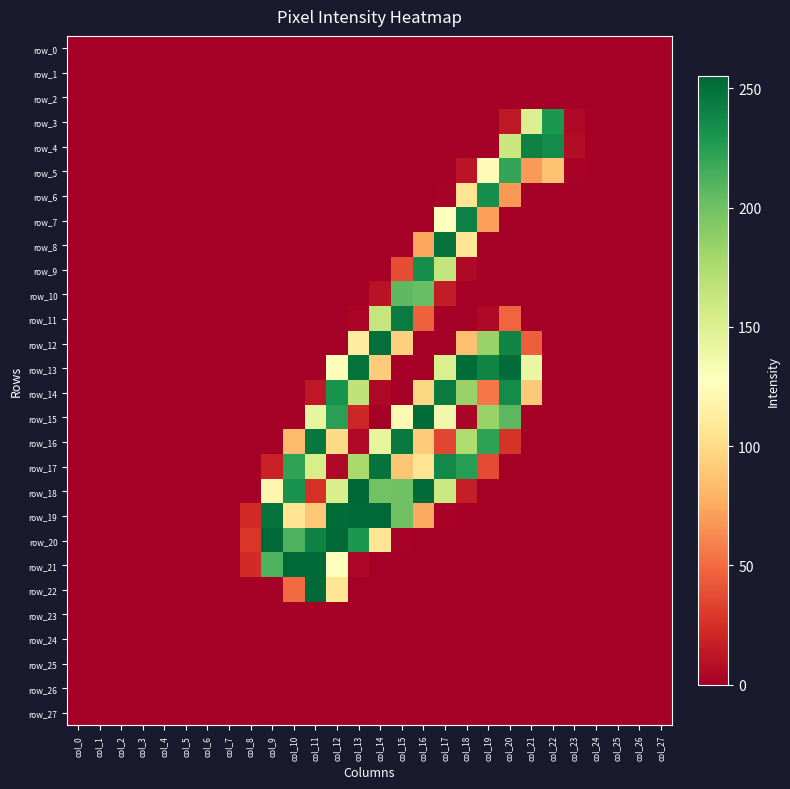

Reading left to right, extract all data points from this chart.

row_0: col_0=0	col_1=0	col_2=0	col_3=0	col_4=0	col_5=0	col_6=0	col_7=0	col_8=0	col_9=0	col_10=0	col_11=0	col_12=0	col_13=0	col_14=0	col_15=0	col_16=0	col_17=0	col_18=0	col_19=0	col_20=0	col_21=0	col_22=0	col_23=0	col_24=0	col_25=0	col_26=0	col_27=0
row_1: col_0=0	col_1=0	col_2=0	col_3=0	col_4=0	col_5=0	col_6=0	col_7=0	col_8=0	col_9=0	col_10=0	col_11=0	col_12=0	col_13=0	col_14=0	col_15=0	col_16=0	col_17=0	col_18=0	col_19=0	col_20=0	col_21=0	col_22=0	col_23=0	col_24=0	col_25=0	col_26=0	col_27=0
row_2: col_0=0	col_1=0	col_2=0	col_3=0	col_4=0	col_5=0	col_6=0	col_7=0	col_8=0	col_9=0	col_10=0	col_11=0	col_12=0	col_13=0	col_14=0	col_15=0	col_16=0	col_17=0	col_18=0	col_19=0	col_20=0	col_21=0	col_22=0	col_23=0	col_24=0	col_25=0	col_26=0	col_27=0
row_3: col_0=0	col_1=0	col_2=0	col_3=0	col_4=0	col_5=0	col_6=0	col_7=0	col_8=0	col_9=0	col_10=0	col_11=0	col_12=0	col_13=0	col_14=0	col_15=0	col_16=0	col_17=0	col_18=0	col_19=0	col_20=13	col_21=150	col_22=229	col_23=5	col_24=0	col_25=0	col_26=0	col_27=0
row_4: col_0=0	col_1=0	col_2=0	col_3=0	col_4=0	col_5=0	col_6=0	col_7=0	col_8=0	col_9=0	col_10=0	col_11=0	col_12=0	col_13=0	col_14=0	col_15=0	col_16=0	col_17=0	col_18=0	col_19=0	col_20=161	col_21=241	col_22=236	col_23=7	col_24=0	col_25=0	col_26=0	col_27=0
row_5: col_0=0	col_1=0	col_2=0	col_3=0	col_4=0	col_5=0	col_6=0	col_7=0	col_8=0	col_9=0	col_10=0	col_11=0	col_12=0	col_13=0	col_14=0	col_15=0	col_16=0	col_17=0	col_18=11	col_19=125	col_20=221	col_21=69	col_22=87	col_23=2	col_24=0	col_25=0	col_26=0	col_27=0
row_6: col_0=0	col_1=0	col_2=0	col_3=0	col_4=0	col_5=0	col_6=0	col_7=0	col_8=0	col_9=0	col_10=0	col_11=0	col_12=0	col_13=0	col_14=0	col_15=0	col_16=0	col_17=2	col_18=106	col_19=234	col_20=68	col_21=0	col_22=0	col_23=0	col_24=0	col_25=0	col_26=0	col_27=0
row_7: col_0=0	col_1=0	col_2=0	col_3=0	col_4=0	col_5=0	col_6=0	col_7=0	col_8=0	col_9=0	col_10=0	col_11=0	col_12=0	col_13=0	col_14=0	col_15=0	col_16=0	col_17=128	col_18=242	col_19=71	col_20=0	col_21=0	col_22=0	col_23=0	col_24=0	col_25=0	col_26=0	col_27=0
row_8: col_0=0	col_1=0	col_2=0	col_3=0	col_4=0	col_5=0	col_6=0	col_7=0	col_8=0	col_9=0	col_10=0	col_11=0	col_12=0	col_13=0	col_14=0	col_15=0	col_16=74	col_17=249	col_18=107	col_19=0	col_20=0	col_21=0	col_22=0	col_23=0	col_24=0	col_25=0	col_26=0	col_27=0
row_9: col_0=0	col_1=0	col_2=0	col_3=0	col_4=0	col_5=0	col_6=0	col_7=0	col_8=0	col_9=0	col_10=0	col_11=0	col_12=0	col_13=0	col_14=0	col_15=38	col_16=234	col_17=165	col_18=5	col_19=0	col_20=0	col_21=0	col_22=0	col_23=0	col_24=0	col_25=0	col_26=0	col_27=0
row_10: col_0=0	col_1=0	col_2=0	col_3=0	col_4=0	col_5=0	col_6=0	col_7=0	col_8=0	col_9=0	col_10=0	col_11=0	col_12=0	col_13=0	col_14=10	col_15=207	col_16=203	col_17=15	col_18=0	col_19=0	col_20=0	col_21=0	col_22=0	col_23=0	col_24=0	col_25=0	col_26=0	col_27=0
row_11: col_0=0	col_1=0	col_2=0	col_3=0	col_4=0	col_5=0	col_6=0	col_7=0	col_8=0	col_9=0	col_10=0	col_11=0	col_12=0	col_13=3	col_14=163	col_15=244	col_16=46	col_17=0	col_18=0	col_19=5	col_20=48	col_21=0	col_22=0	col_23=0	col_24=0	col_25=0	col_26=0	col_27=0
row_12: col_0=0	col_1=0	col_2=0	col_3=0	col_4=0	col_5=0	col_6=0	col_7=0	col_8=0	col_9=0	col_10=0	col_11=0	col_12=0	col_13=112	col_14=251	col_15=94	col_16=0	col_17=0	col_18=86	col_19=184	col_20=240	col_21=45	col_22=0	col_23=0	col_24=0	col_25=0	col_26=0	col_27=0
row_13: col_0=0	col_1=0	col_2=0	col_3=0	col_4=0	col_5=0	col_6=0	col_7=0	col_8=0	col_9=0	col_10=0	col_11=0	col_12=130	col_13=250	col_14=92	col_15=0	col_16=0	col_17=152	col_18=252	col_19=240	col_20=252	col_21=141	col_22=0	col_23=0	col_24=0	col_25=0	col_26=0	col_27=0
row_14: col_0=0	col_1=0	col_2=0	col_3=0	col_4=0	col_5=0	col_6=0	col_7=0	col_8=0	col_9=0	col_10=0	col_11=13	col_12=232	col_13=166	col_14=5	col_15=0	col_16=98	col_17=245	col_18=184	col_19=55	col_20=236	col_21=90	col_22=0	col_23=0	col_24=0	col_25=0	col_26=0	col_27=0
row_15: col_0=0	col_1=0	col_2=0	col_3=0	col_4=0	col_5=0	col_6=0	col_7=0	col_8=0	col_9=0	col_10=0	col_11=143	col_12=224	col_13=20	col_14=0	col_15=122	col_16=252	col_17=137	col_18=3	col_19=184	col_20=207	col_21=0	col_22=0	col_23=0	col_24=0	col_25=0	col_26=0	col_27=0
row_16: col_0=0	col_1=0	col_2=0	col_3=0	col_4=0	col_5=0	col_6=0	col_7=0	col_8=0	col_9=0	col_10=84	col_11=247	col_12=99	col_13=5	col_14=143	col_15=246	col_16=92	col_17=35	col_18=174	col_19=223	col_20=27	col_21=0	col_22=0	col_23=0	col_24=0	col_25=0	col_26=0	col_27=0
row_17: col_0=0	col_1=0	col_2=0	col_3=0	col_4=0	col_5=0	col_6=0	col_7=0	col_8=0	col_9=18	col_10=222	col_11=154	col_12=5	col_13=177	col_14=249	col_15=89	col_16=106	col_17=237	col_18=225	col_19=37	col_20=0	col_21=0	col_22=0	col_23=0	col_24=0	col_25=0	col_26=0	col_27=0
row_18: col_0=0	col_1=0	col_2=0	col_3=0	col_4=0	col_5=0	col_6=0	col_7=0	col_8=0	col_9=120	col_10=232	col_11=26	col_12=153	col_13=255	col_14=199	col_15=200	col_16=253	col_17=160	col_18=16	col_19=0	col_20=0	col_21=0	col_22=0	col_23=0	col_24=0	col_25=0	col_26=0	col_27=0
row_19: col_0=0	col_1=0	col_2=0	col_3=0	col_4=0	col_5=0	col_6=0	col_7=0	col_8=23	col_9=249	col_10=106	col_11=90	col_12=252	col_13=254	col_14=254	col_15=200	col_16=75	col_17=2	col_18=0	col_19=0	col_20=0	col_21=0	col_22=0	col_23=0	col_24=0	col_25=0	col_26=0	col_27=0
row_20: col_0=0	col_1=0	col_2=0	col_3=0	col_4=0	col_5=0	col_6=0	col_7=0	col_8=28	col_9=254	col_10=212	col_11=241	col_12=254	col_13=229	col_14=106	col_15=2	col_16=0	col_17=0	col_18=0	col_19=0	col_20=0	col_21=0	col_22=0	col_23=0	col_24=0	col_25=0	col_26=0	col_27=0
row_21: col_0=0	col_1=0	col_2=0	col_3=0	col_4=0	col_5=0	col_6=0	col_7=0	col_8=23	col_9=212	col_10=254	col_11=254	col_12=127	col_13=4	col_14=0	col_15=0	col_16=0	col_17=0	col_18=0	col_19=0	col_20=0	col_21=0	col_22=0	col_23=0	col_24=0	col_25=0	col_26=0	col_27=0
row_22: col_0=0	col_1=0	col_2=0	col_3=0	col_4=0	col_5=0	col_6=0	col_7=0	col_8=0	col_9=1	col_10=50	col_11=254	col_12=107	col_13=0	col_14=0	col_15=0	col_16=0	col_17=0	col_18=0	col_19=0	col_20=0	col_21=0	col_22=0	col_23=0	col_24=0	col_25=0	col_26=0	col_27=0
row_23: col_0=0	col_1=0	col_2=0	col_3=0	col_4=0	col_5=0	col_6=0	col_7=0	col_8=0	col_9=0	col_10=0	col_11=0	col_12=0	col_13=0	col_14=0	col_15=0	col_16=0	col_17=0	col_18=0	col_19=0	col_20=0	col_21=0	col_22=0	col_23=0	col_24=0	col_25=0	col_26=0	col_27=0
row_24: col_0=0	col_1=0	col_2=0	col_3=0	col_4=0	col_5=0	col_6=0	col_7=0	col_8=0	col_9=0	col_10=0	col_11=0	col_12=0	col_13=0	col_14=0	col_15=0	col_16=0	col_17=0	col_18=0	col_19=0	col_20=0	col_21=0	col_22=0	col_23=0	col_24=0	col_25=0	col_26=0	col_27=0
row_25: col_0=0	col_1=0	col_2=0	col_3=0	col_4=0	col_5=0	col_6=0	col_7=0	col_8=0	col_9=0	col_10=0	col_11=0	col_12=0	col_13=0	col_14=0	col_15=0	col_16=0	col_17=0	col_18=0	col_19=0	col_20=0	col_21=0	col_22=0	col_23=0	col_24=0	col_25=0	col_26=0	col_27=0
row_26: col_0=0	col_1=0	col_2=0	col_3=0	col_4=0	col_5=0	col_6=0	col_7=0	col_8=0	col_9=0	col_10=0	col_11=0	col_12=0	col_13=0	col_14=0	col_15=0	col_16=0	col_17=0	col_18=0	col_19=0	col_20=0	col_21=0	col_22=0	col_23=0	col_24=0	col_25=0	col_26=0	col_27=0
row_27: col_0=0	col_1=0	col_2=0	col_3=0	col_4=0	col_5=0	col_6=0	col_7=0	col_8=0	col_9=0	col_10=0	col_11=0	col_12=0	col_13=0	col_14=0	col_15=0	col_16=0	col_17=0	col_18=0	col_19=0	col_20=0	col_21=0	col_22=0	col_23=0	col_24=0	col_25=0	col_26=0	col_27=0